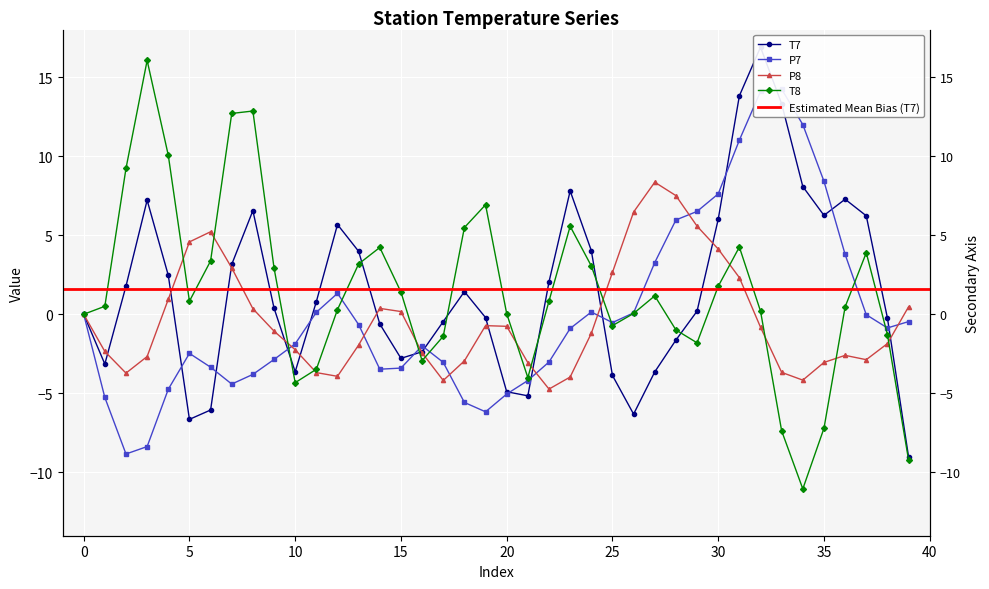

What is the label of the 25th point from the right?

15